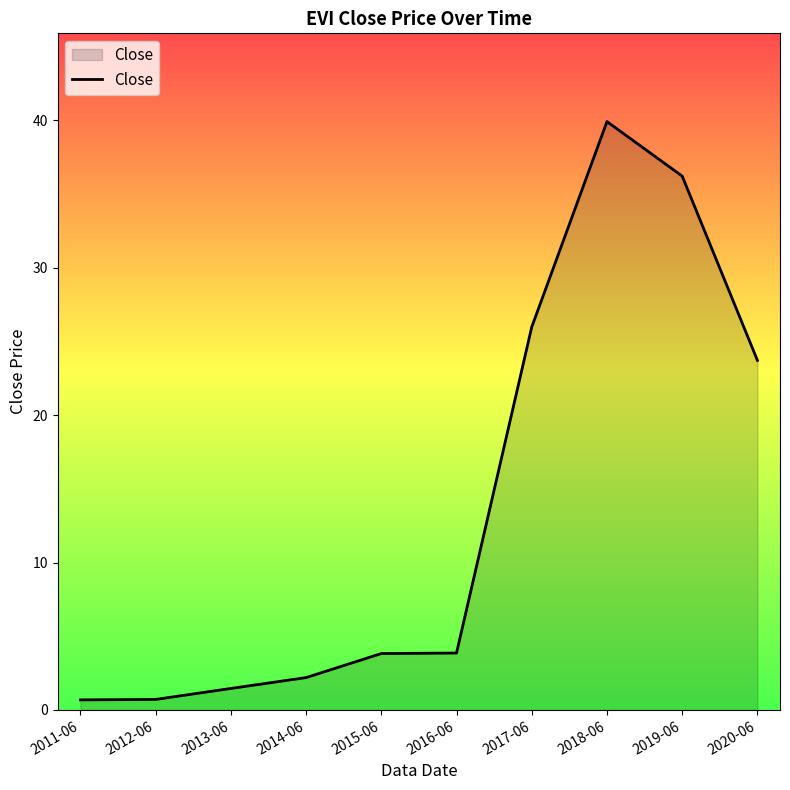

At which label does the data first exceed 3?

2015-06